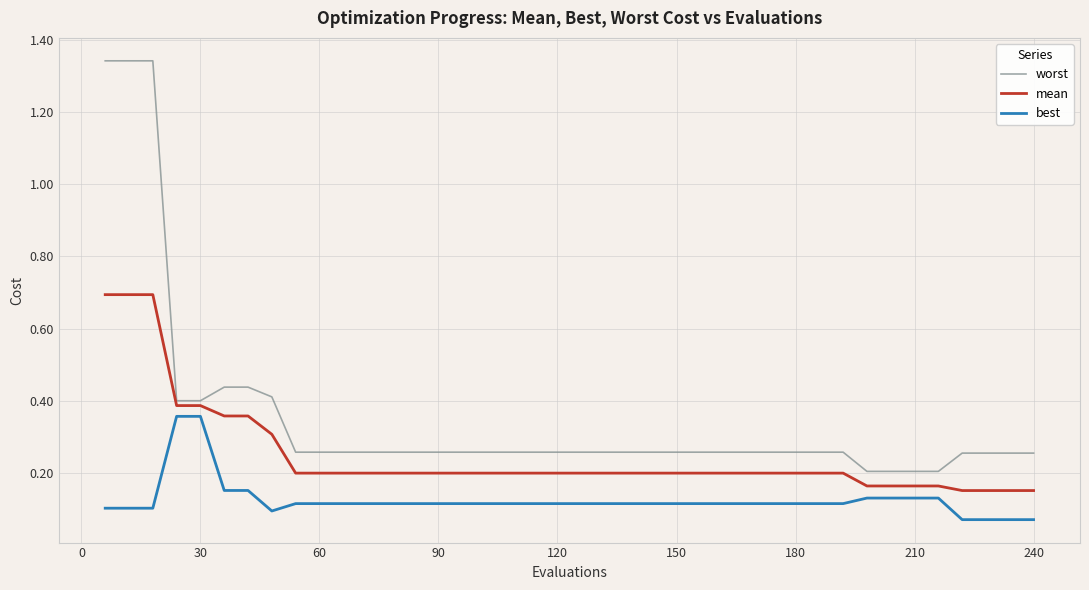

How many lines are shown in the chart?

3